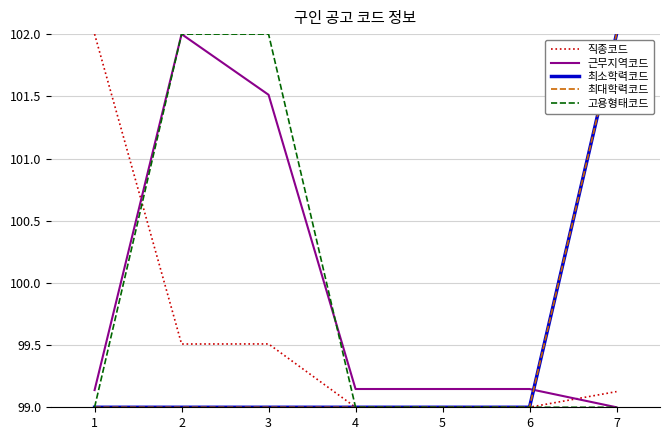

True or false: 직종코드 and 최소학력코드 cross at least once.

True